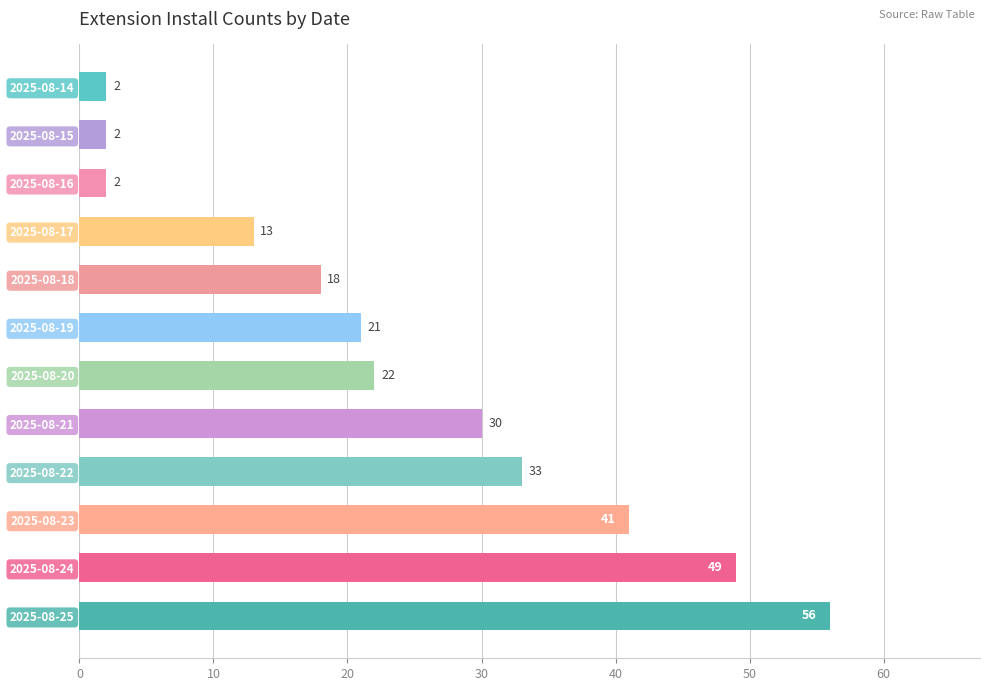

At which label is the value closest to 29?

2025-08-21